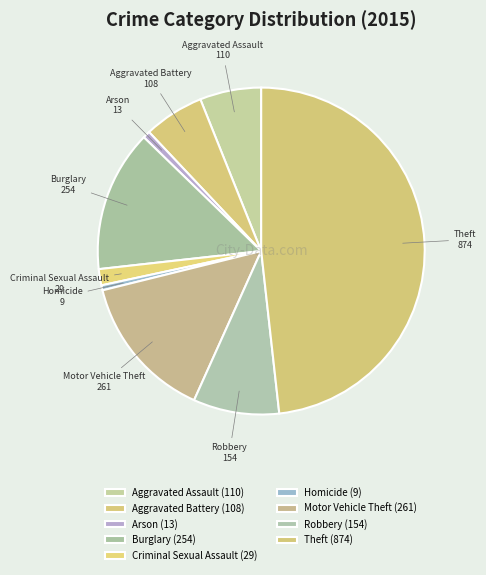

Which has a higher value, Aggravated Battery or Homicide?

Aggravated Battery